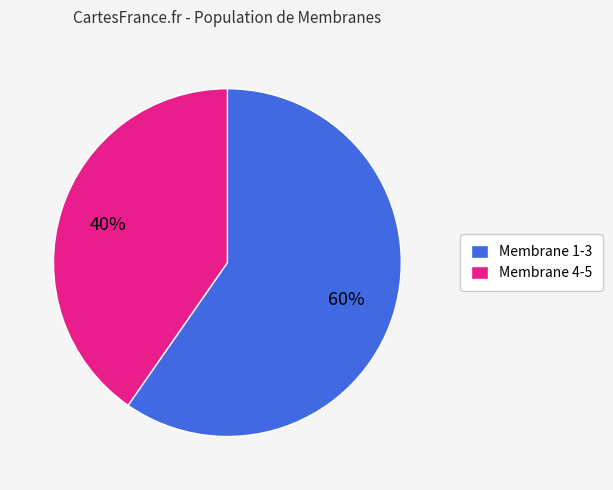

Combined, do Membrane 1-3 and Membrane 4-5 account for over 50%?

Yes